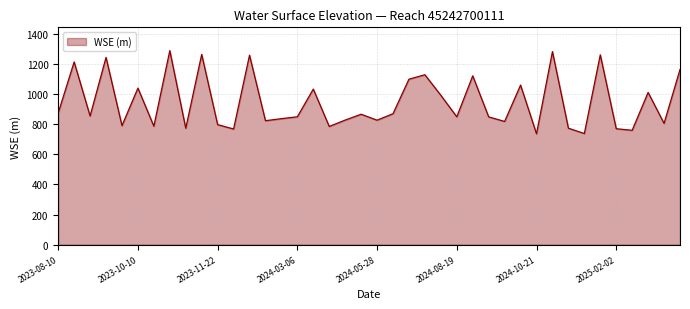

How many lines are shown in the chart?

1